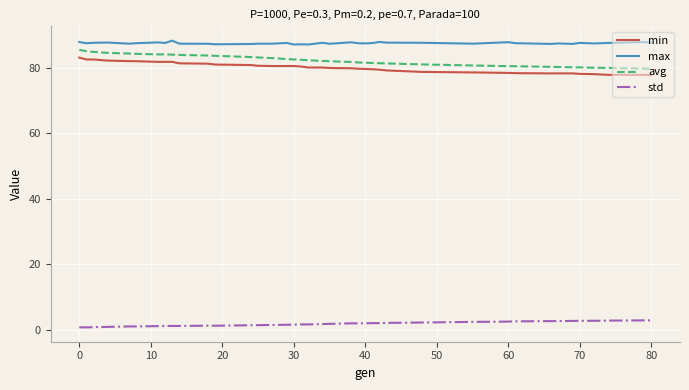

Which series has the largest total across all categories?

max